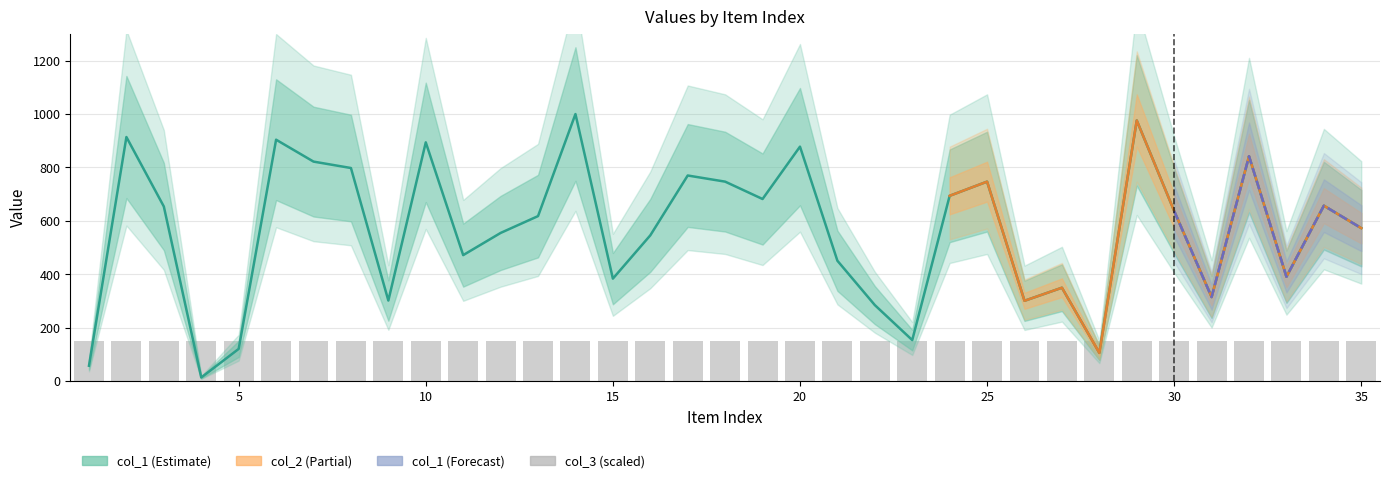

Reading left to right, transcribe all the data shown in this chart.

col_1: 58	914	654	14	121	904	822	798	302	894	472	555	618	1000	384	546	770	747	682	878	451	285	154	694	747	301	350	106	976	637	315	842	391	657	573
col_2: 58	914	654	14	121	904	822	798	302	894	472	555	618	1000	384	546	770	747	682	878	451	285	154	694	747	301	350	106	976	637	315	842	391	657	573
col_3: 1	1	1	1	1	1	1	1	1	1	1	1	1	1	1	1	1	1	1	1	1	1	1	1	1	1	1	1	1	1	1	1	1	1	1